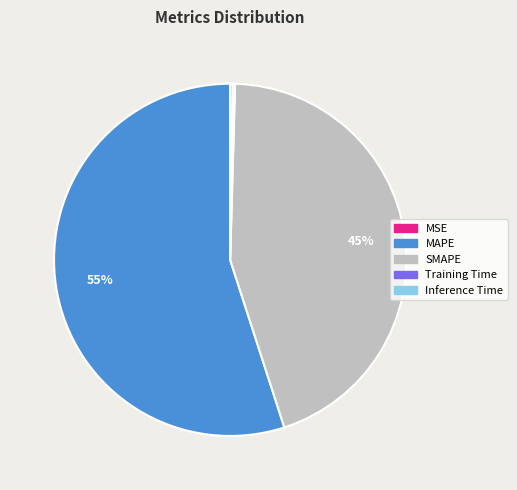

To the nearest percent, what portion does SMAPE represent?

45%